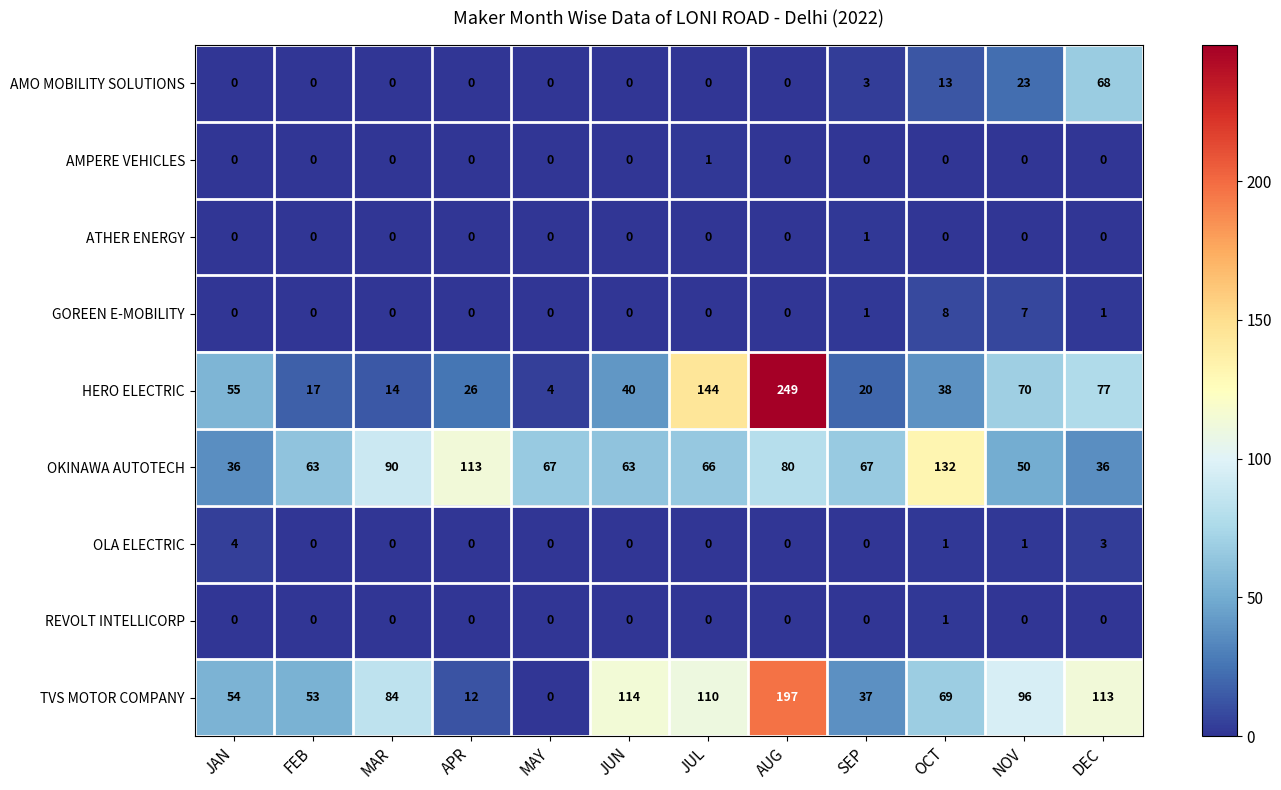

What is the maximum value for OKINAWA AUTOTECH?

132